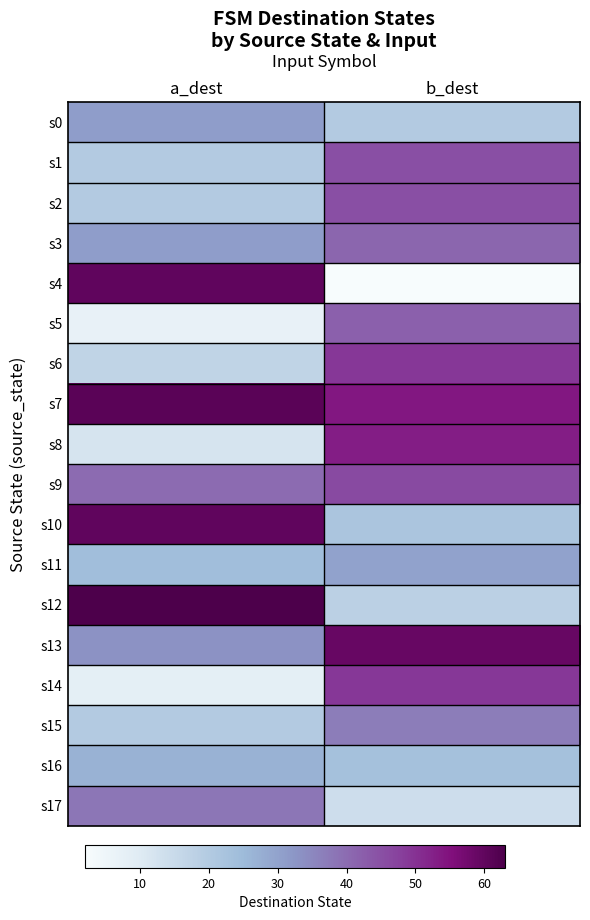

Reading left to right, transcribe all the data shown in this chart.

s0: a_dest=31	b_dest=20
s1: a_dest=20	b_dest=45
s2: a_dest=20	b_dest=45
s3: a_dest=31	b_dest=41
s4: a_dest=60	b_dest=2
s5: a_dest=7	b_dest=42
s6: a_dest=17	b_dest=49
s7: a_dest=61	b_dest=54
s8: a_dest=12	b_dest=53
s9: a_dest=40	b_dest=46
s10: a_dest=60	b_dest=22
s11: a_dest=24	b_dest=30
s12: a_dest=63	b_dest=18
s13: a_dest=33	b_dest=59
s14: a_dest=8	b_dest=49
s15: a_dest=20	b_dest=37
s16: a_dest=27	b_dest=23
s17: a_dest=38	b_dest=14